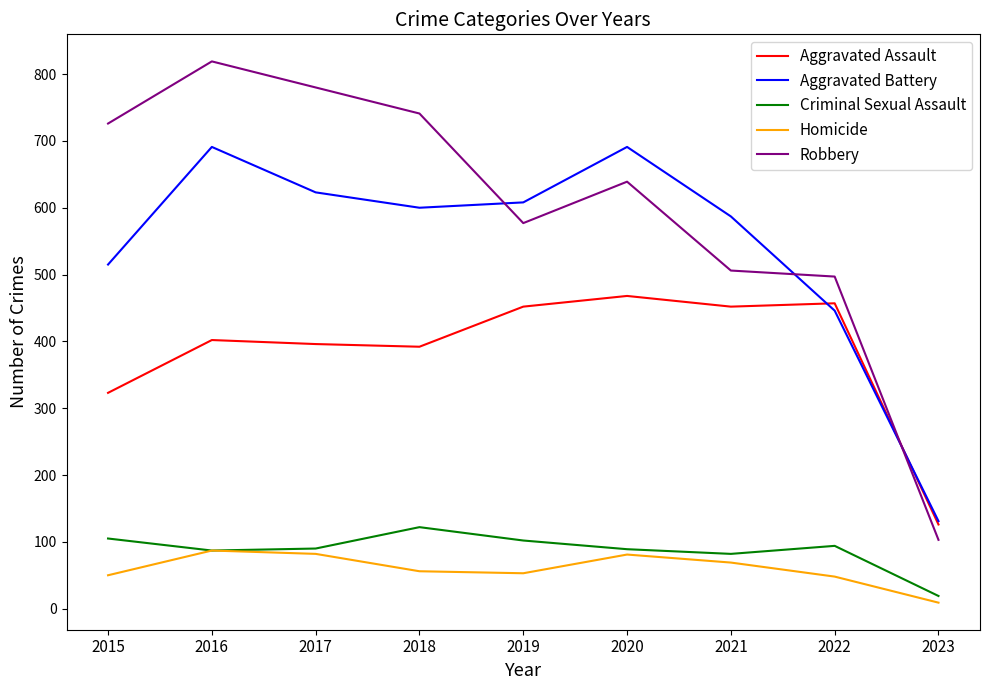

True or false: Aggravated Battery and Homicide cross at least once.

False